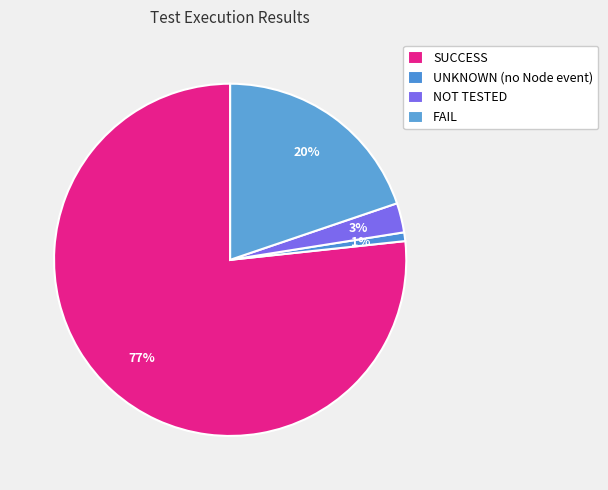

Rank the categories by value from highest to lowest.

SUCCESS, FAIL, NOT TESTED, UNKNOWN (no Node event)